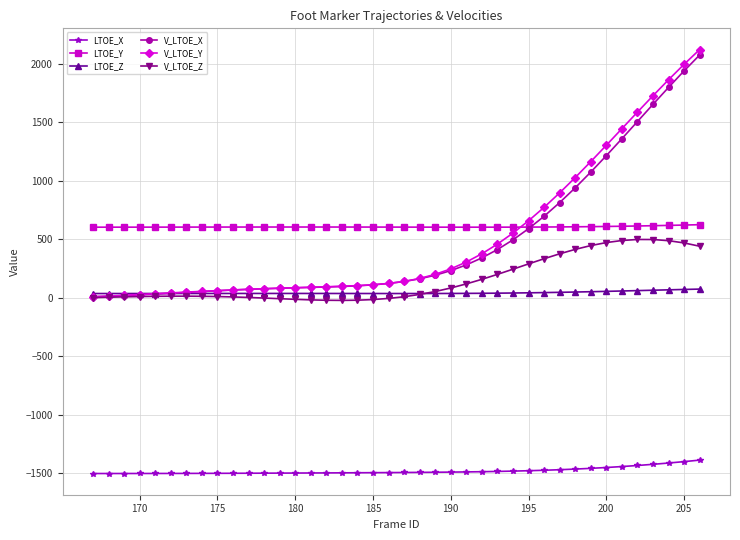

How many intersections are there between LTOE_Z and V_LTOE_X?

1